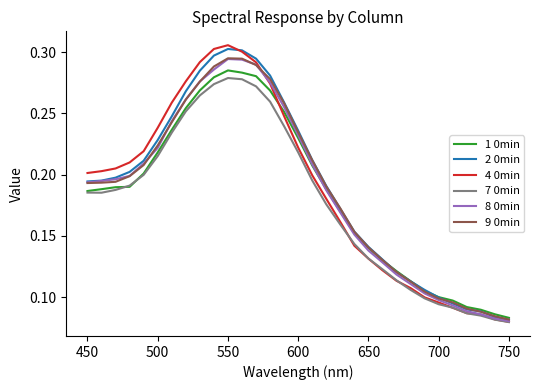

Which series has the largest range (max minus min)?

4 0min